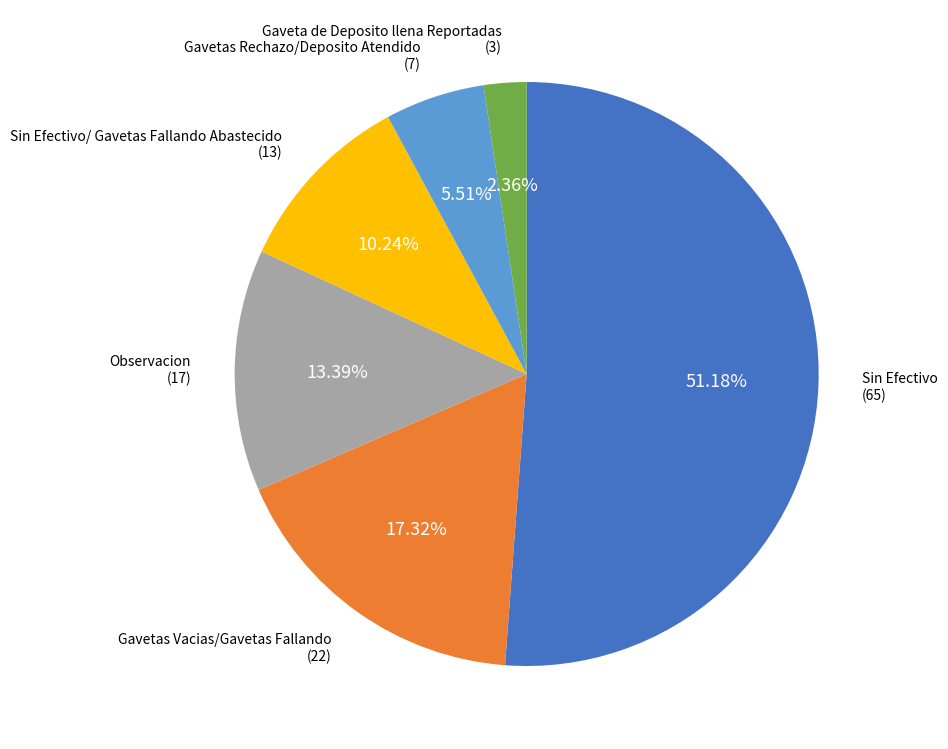

What percentage is NOT represented by Gavetas Rechazo/Deposito Atendido?

94.5%